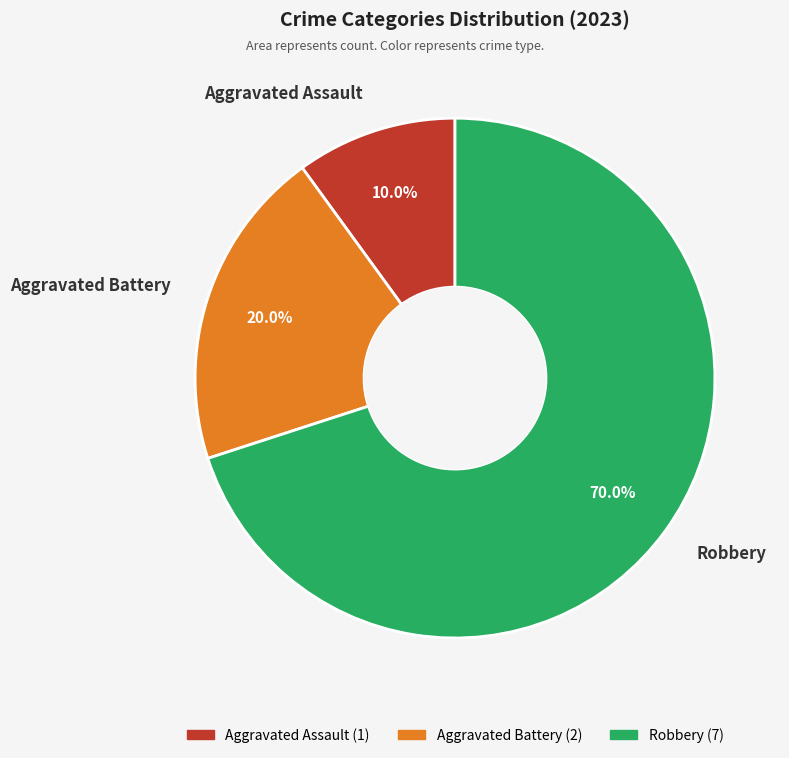

To the nearest percent, what percentage of the pie is Aggravated Battery?

20%